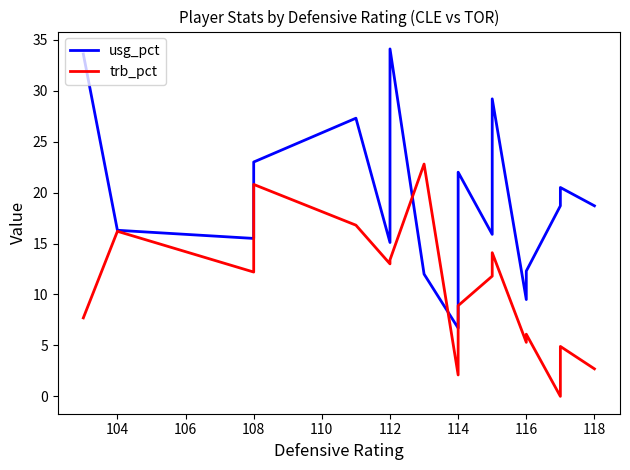

List the series in order of their peak value, highest first.

usg_pct, trb_pct